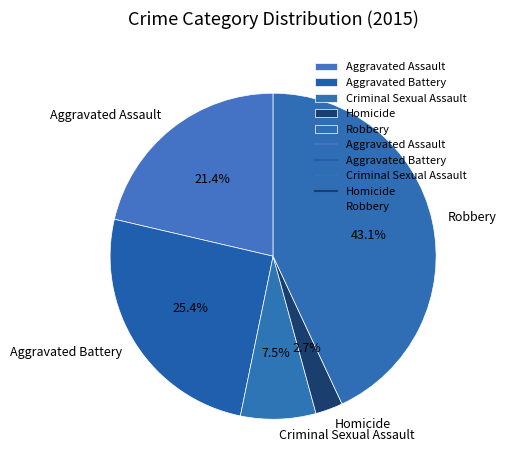

To the nearest percent, what percentage of the pie is Robbery?

43%